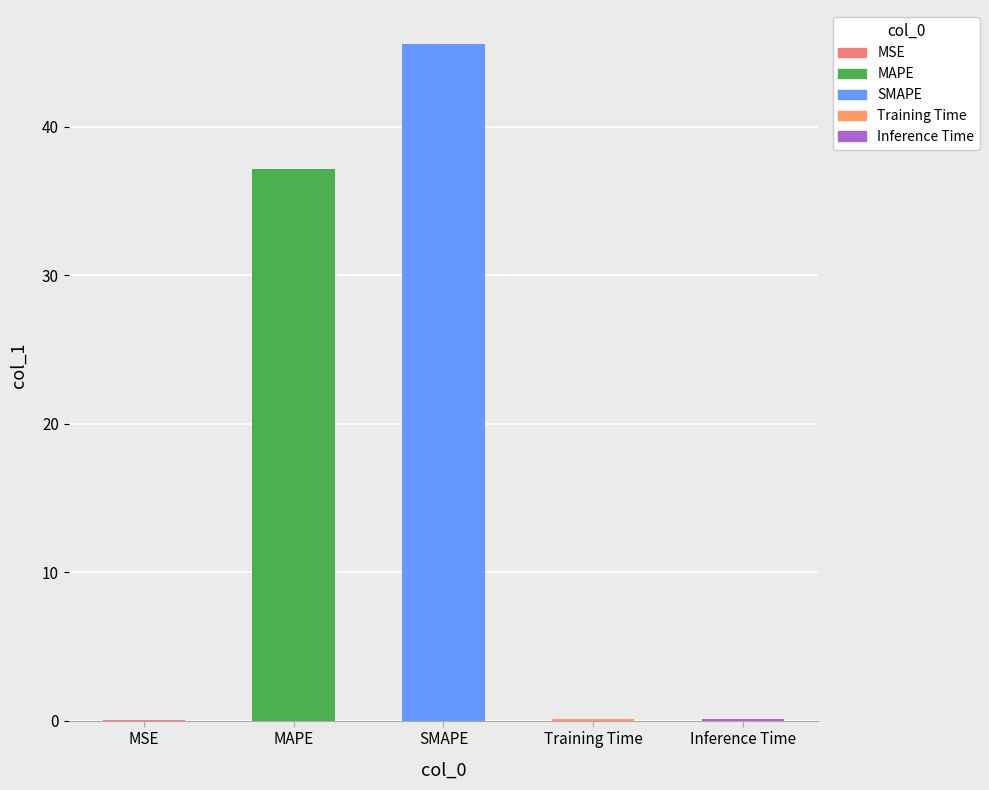

Is it true that the value at Inference Time is 0.1?

True